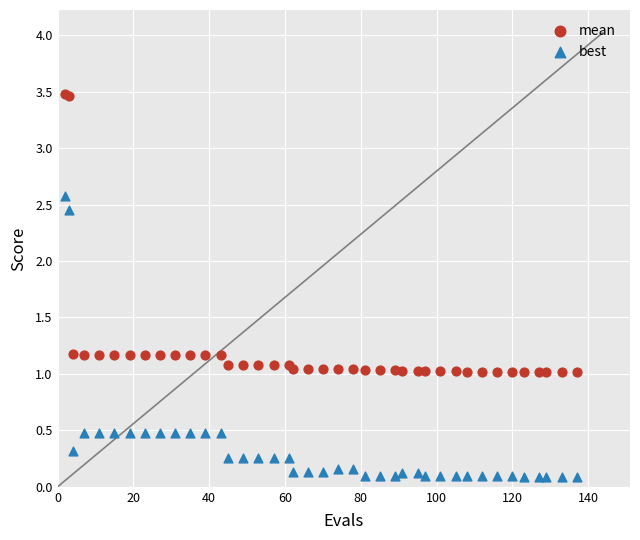

In the mean series, what Y value is closest to 2?

1.2